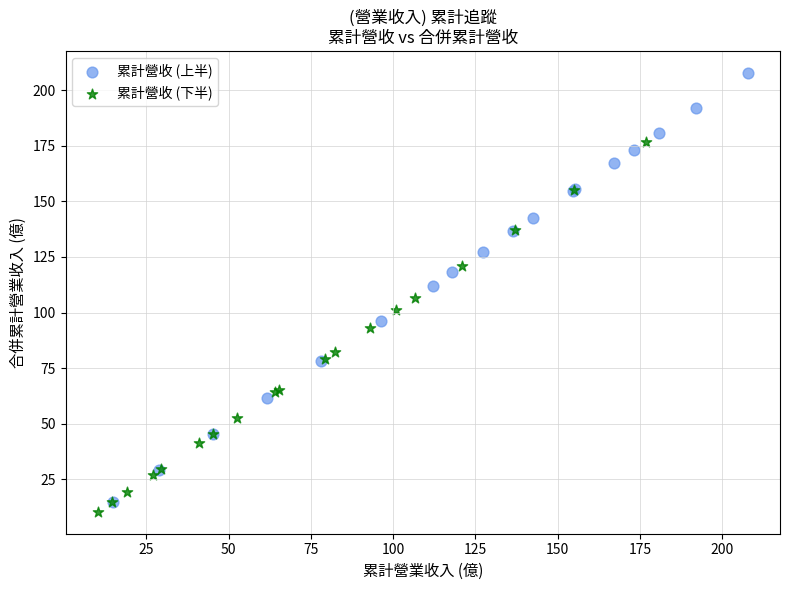

Which series has the widest spread of Y values?

累計營收 (上半)